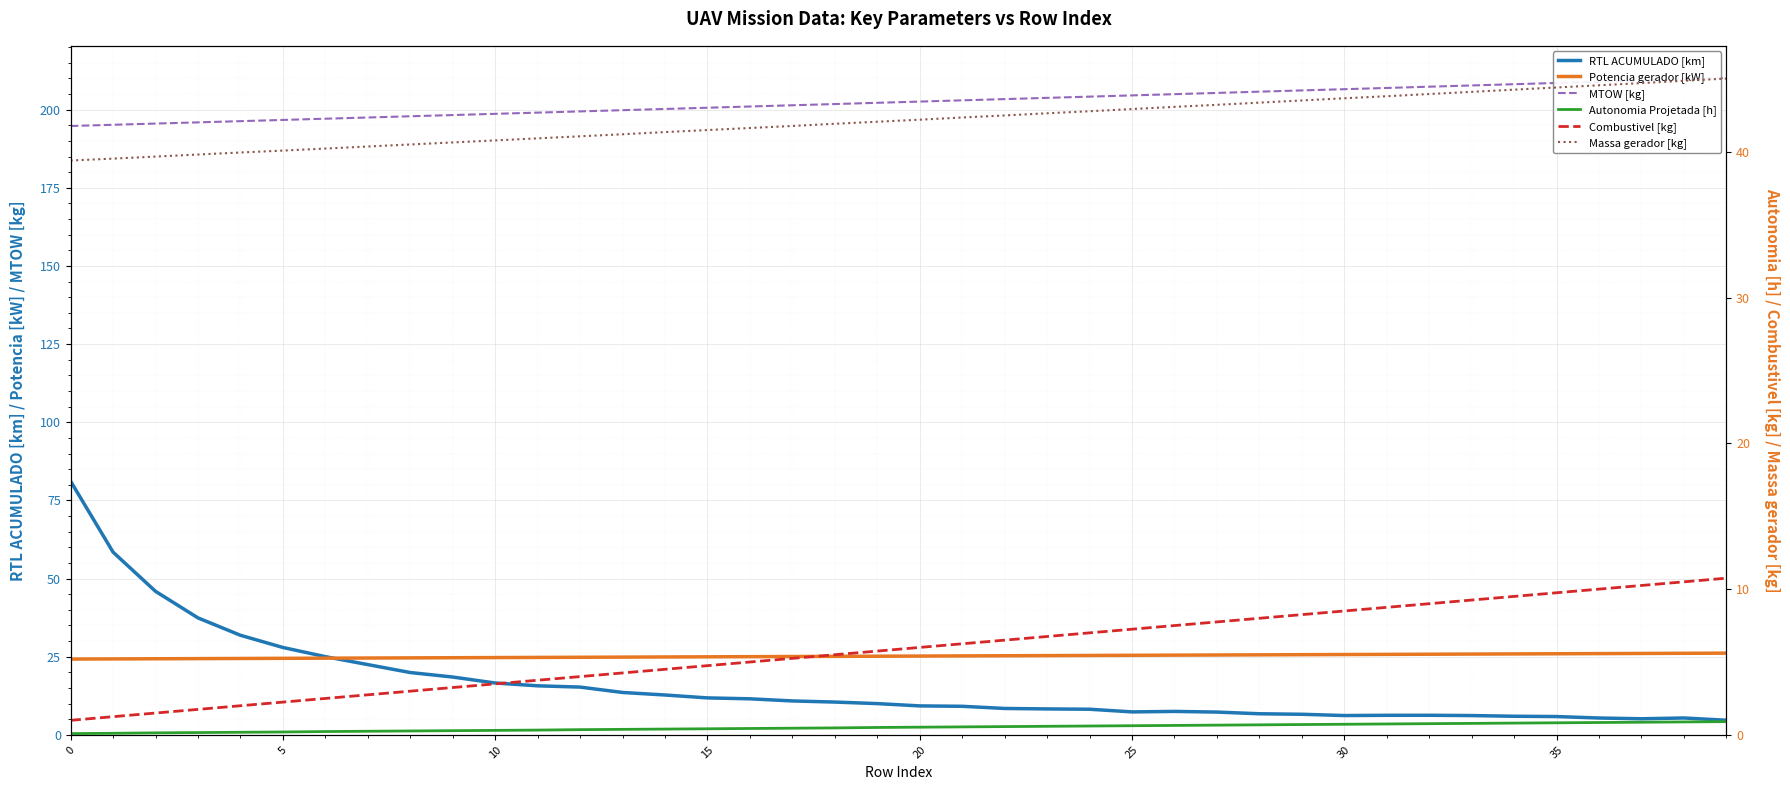

What is the label of the 28th point from the left?

27